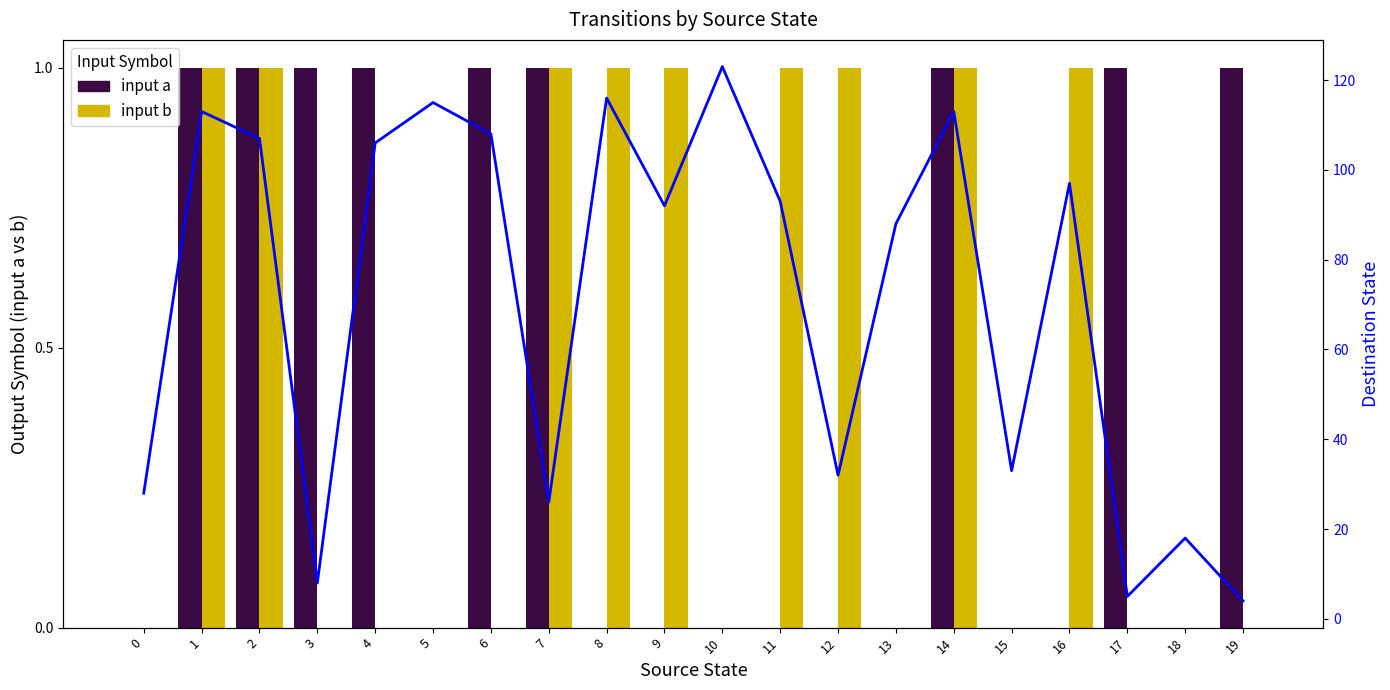

What is the sum of all destination state (a) values?

1425